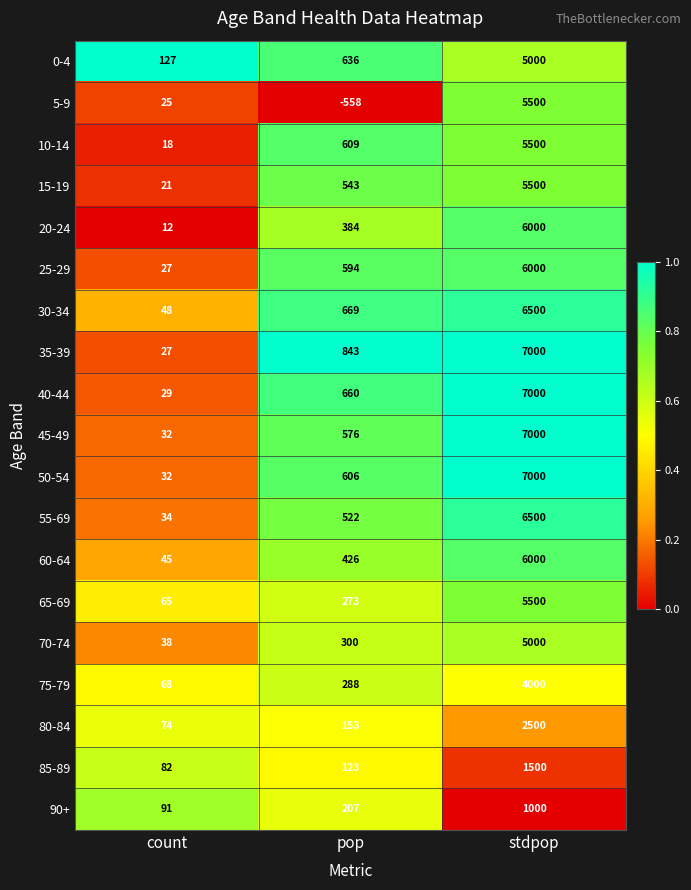

List the labels in order of 85-89 value, largest first.

stdpop, pop, count